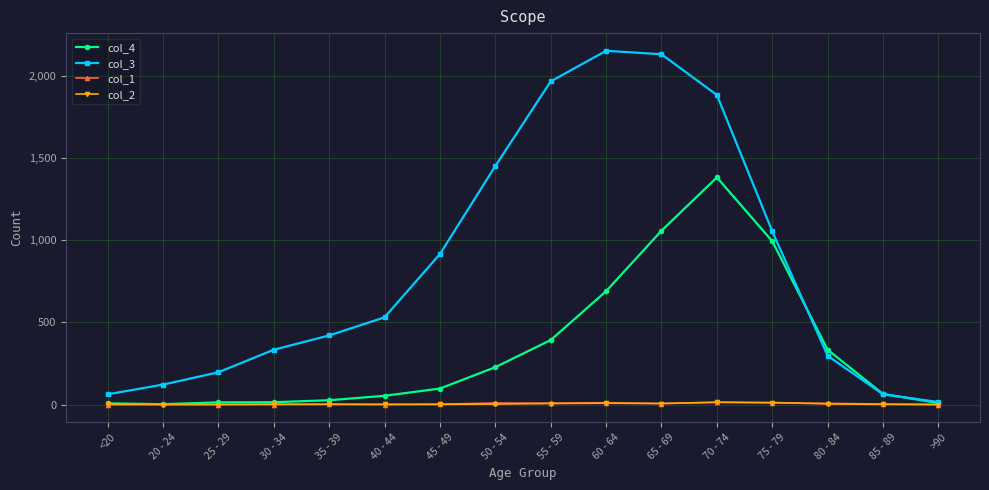

What is the approximate value of col_2 at 55 - 59?

6